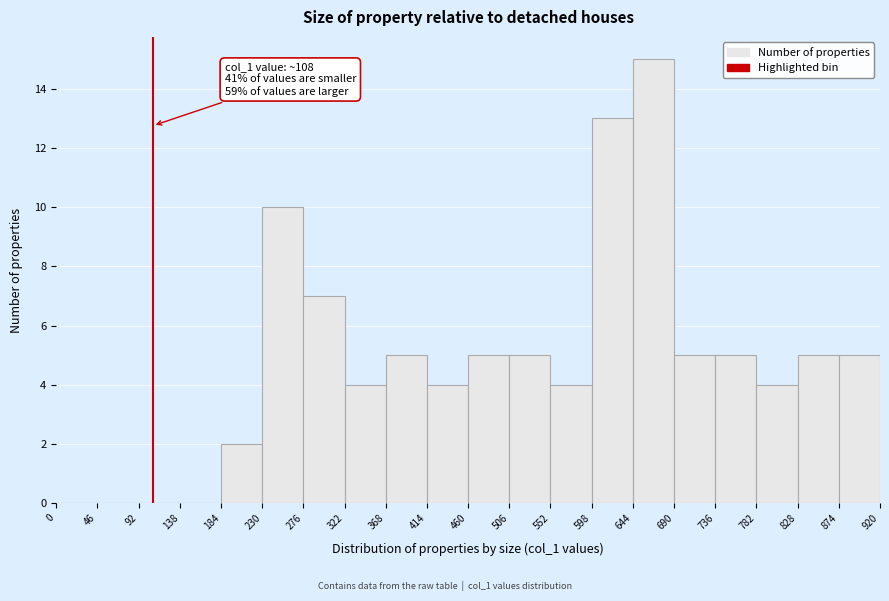

Over which range of the x-axis is the bar tallest?

644 to 690